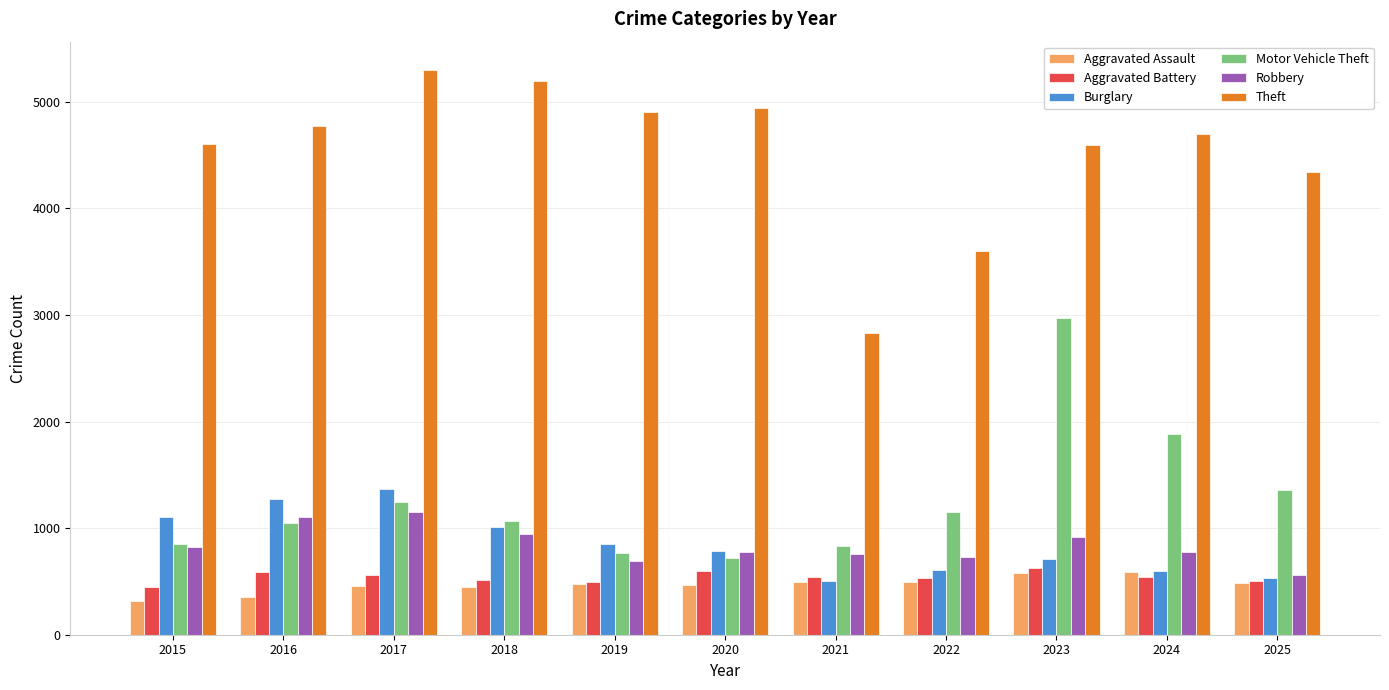

Where does the Aggravated Battery series first go above 546?

2016